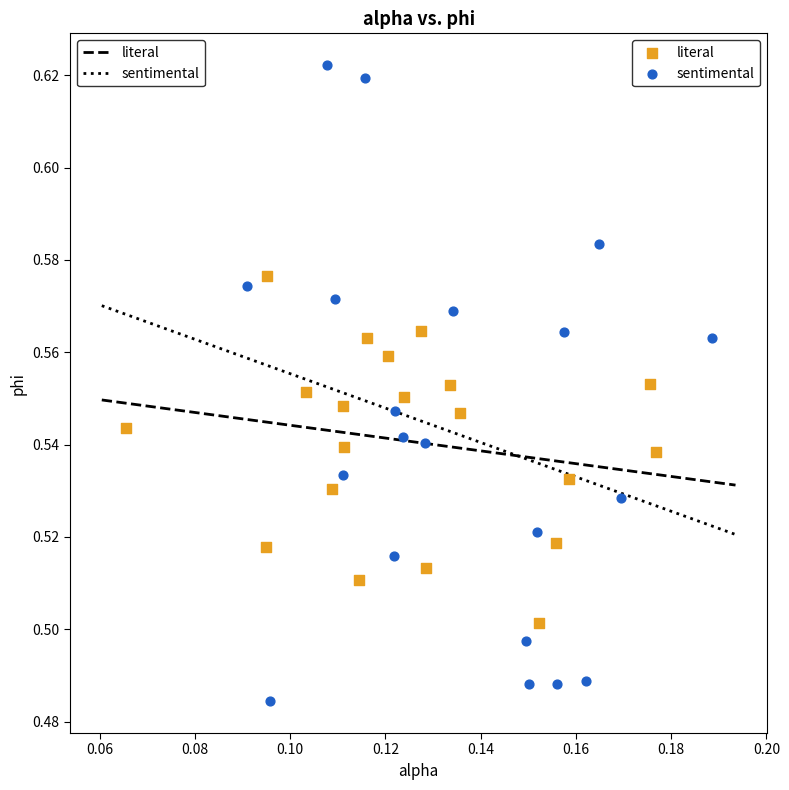

Which series has the widest spread of Y values?

sentimental